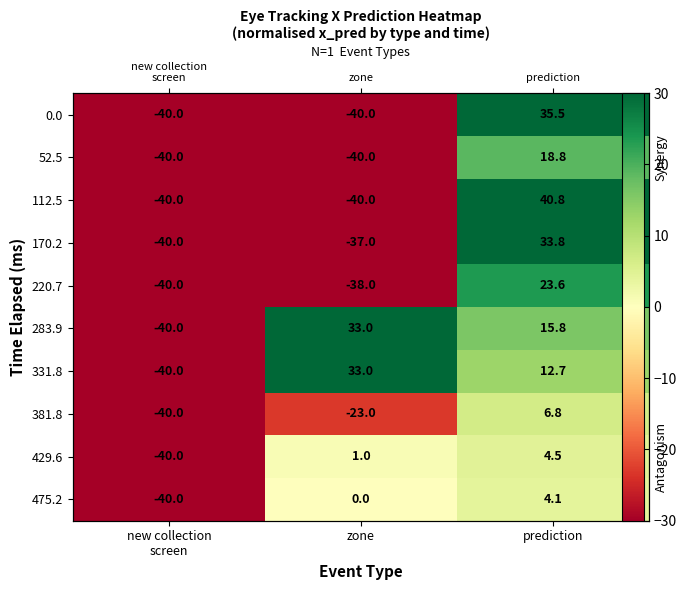

Between prediction and zone, which is larger?

prediction